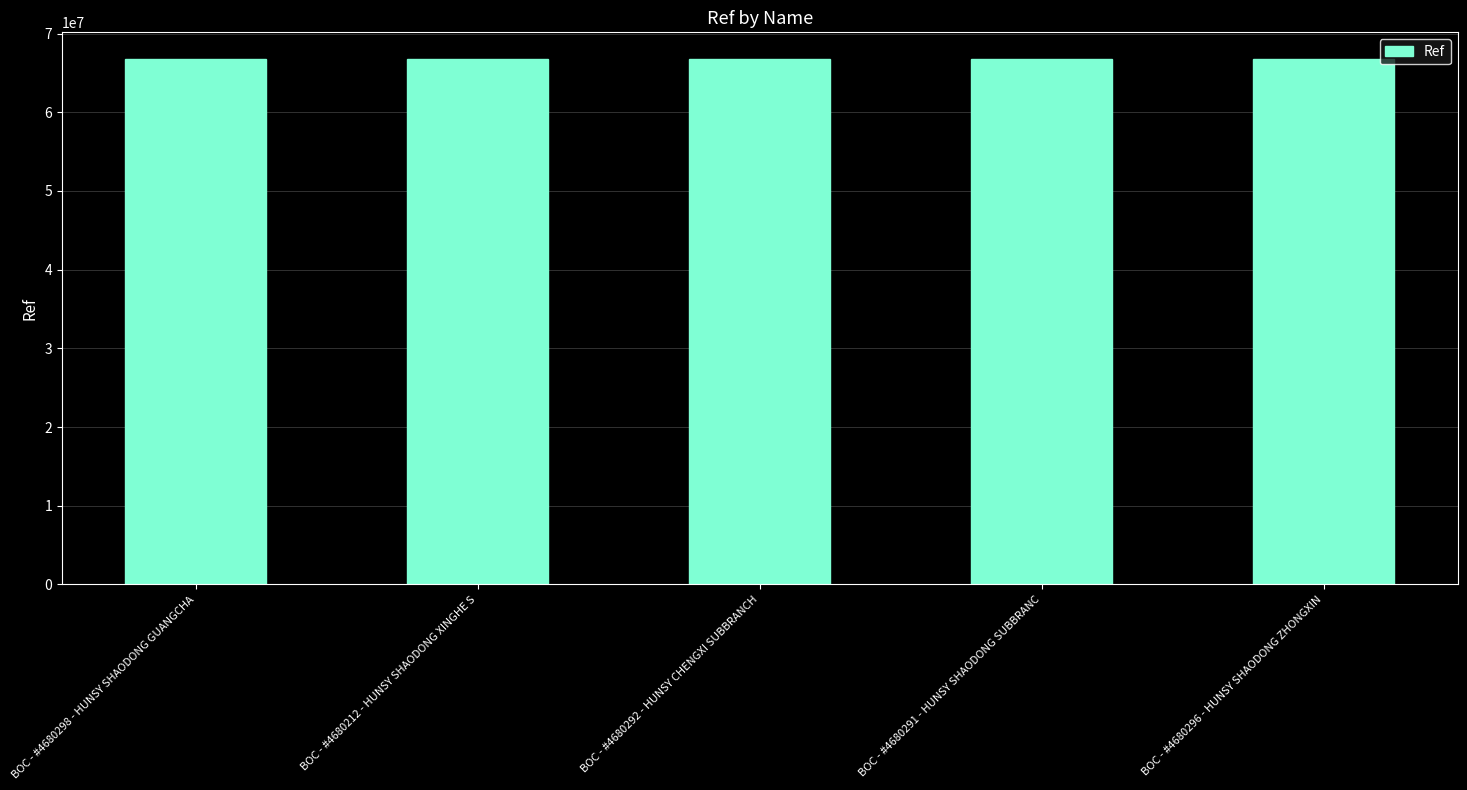

What is the label of the 5th bar from the left?

BOC - #4680296 - HUNSY SHAODONG ZHONGXIN